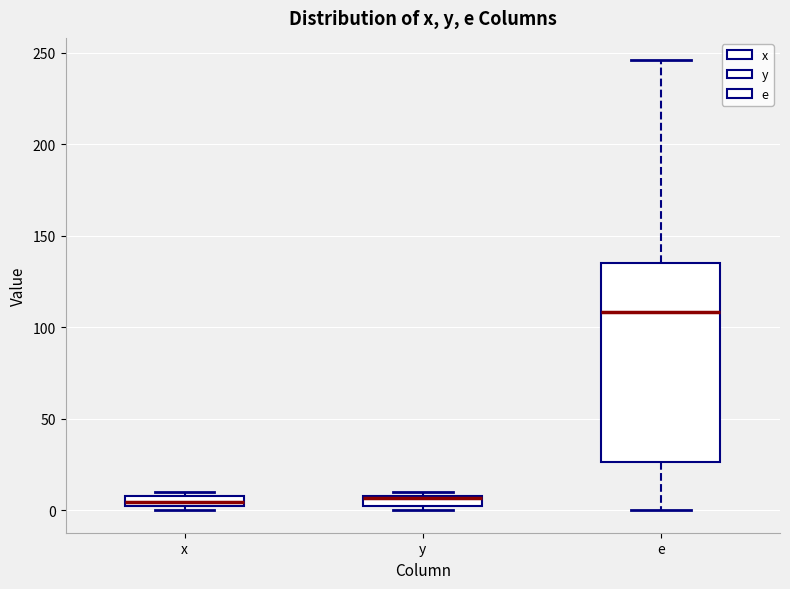

Where does the median line of the box for e sit on the y-axis? The values are not printed on the chart, so give them approximately, as read against the axis.

110